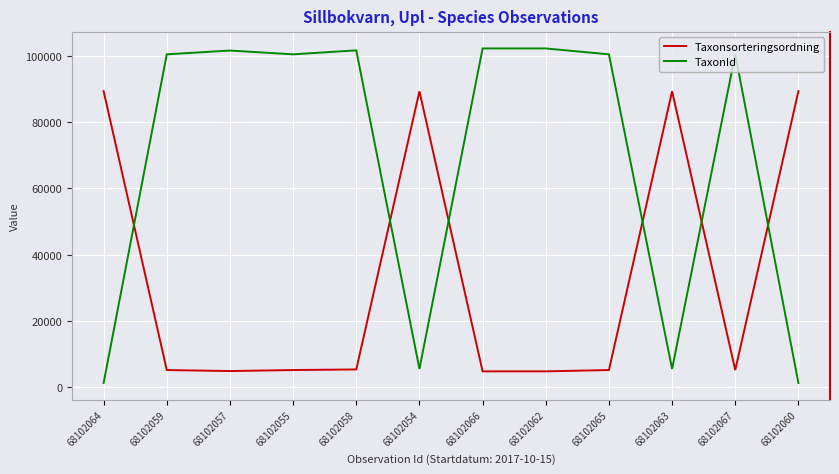

How many lines are shown in the chart?

2